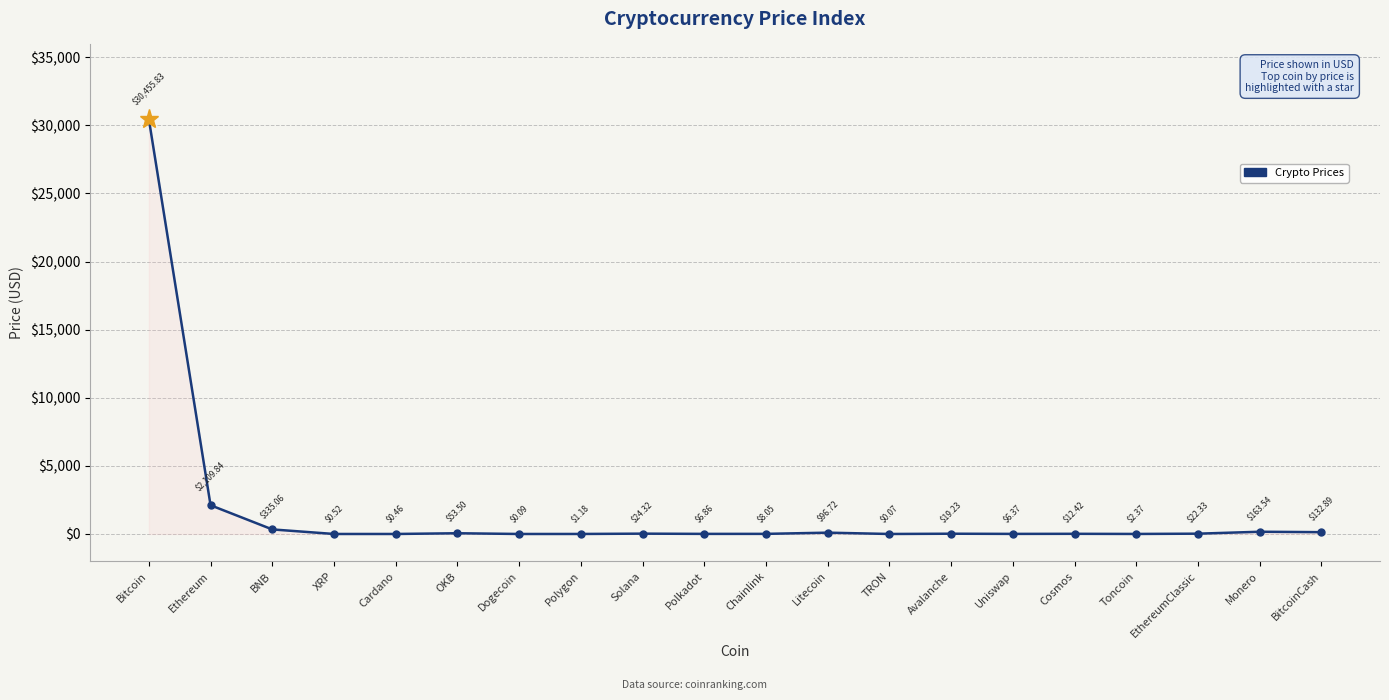

Where does the data first go above 19?

Bitcoin